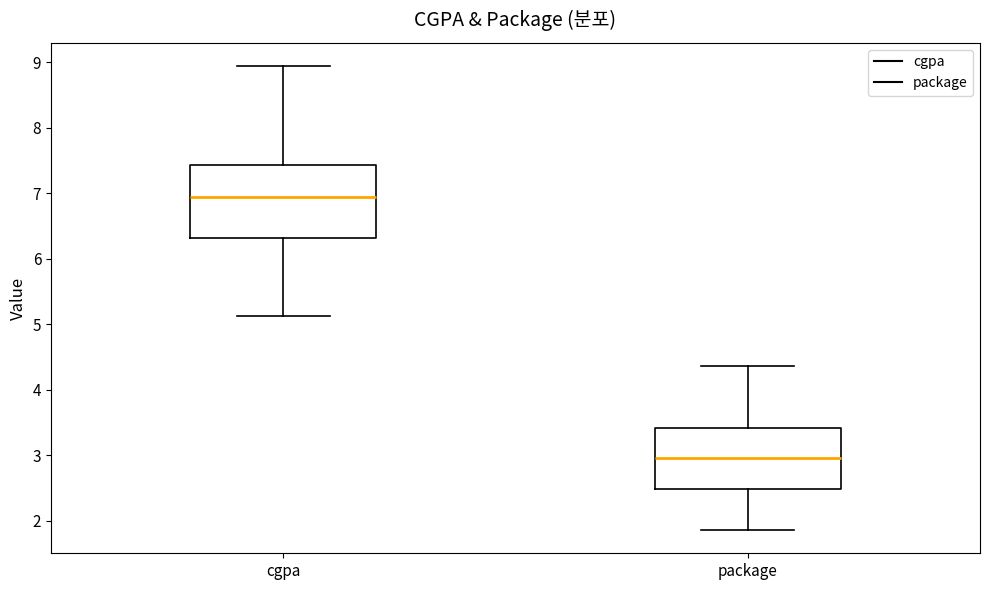

Comparing the boxes themselves (not the whiskers), which one is the tallest?

cgpa